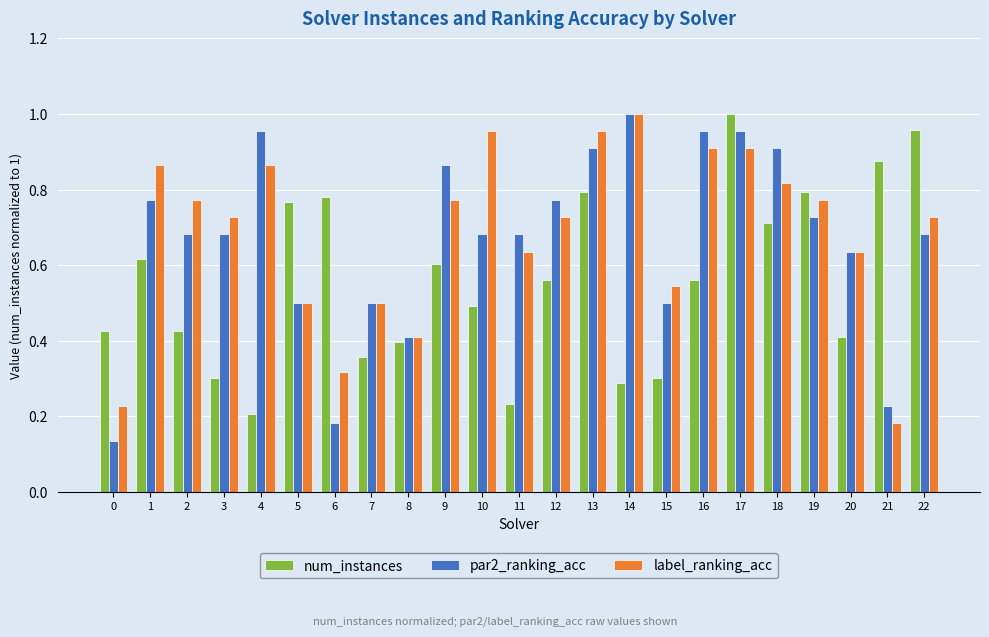

Which series has the largest range (max minus min)?

par2_ranking_acc